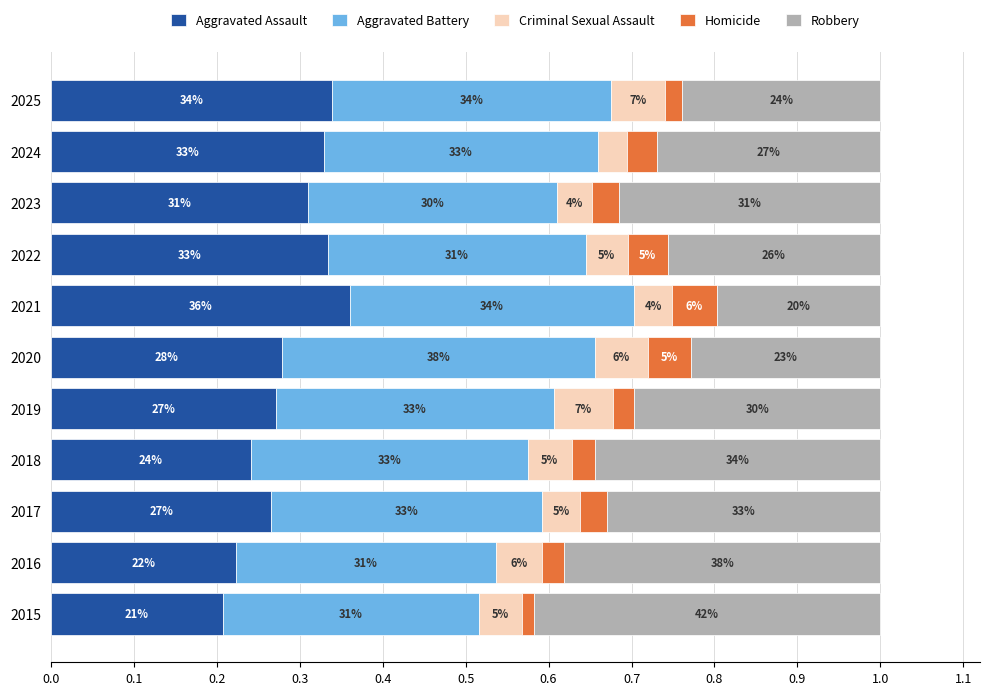

What are all the series names shown in the legend?

Aggravated Assault, Aggravated Battery, Criminal Sexual Assault, Homicide, Robbery